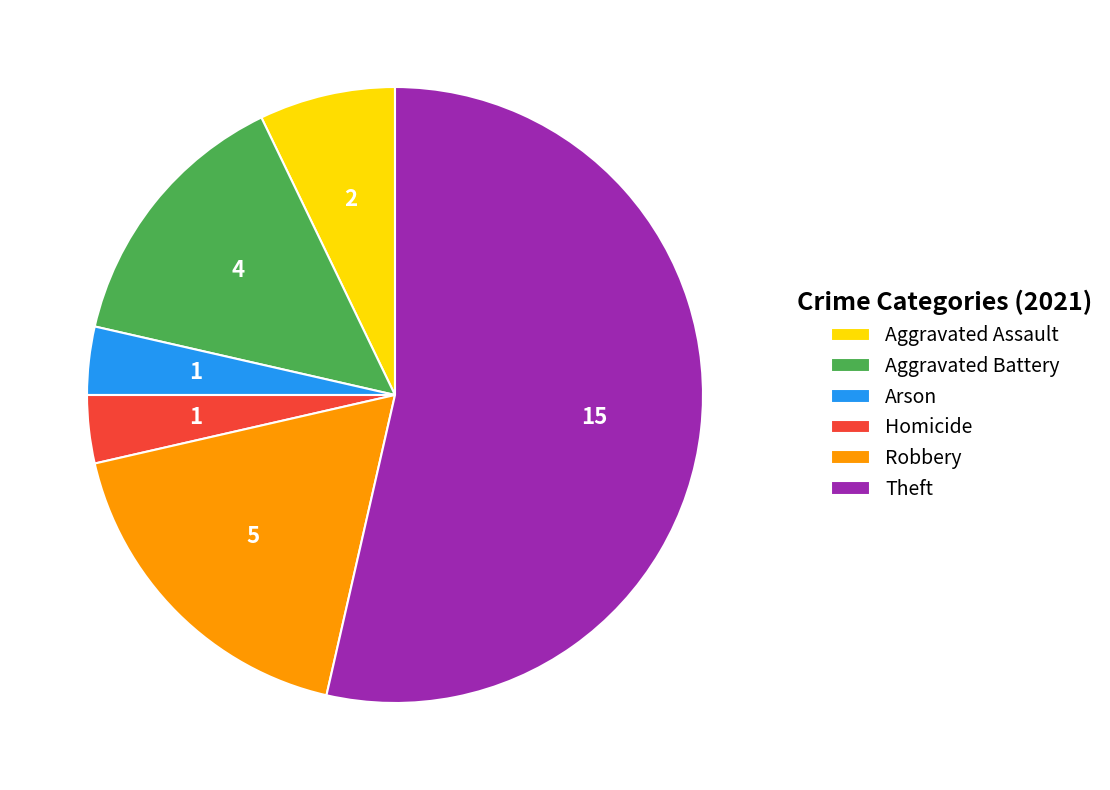

Which category accounts for the majority?

Theft